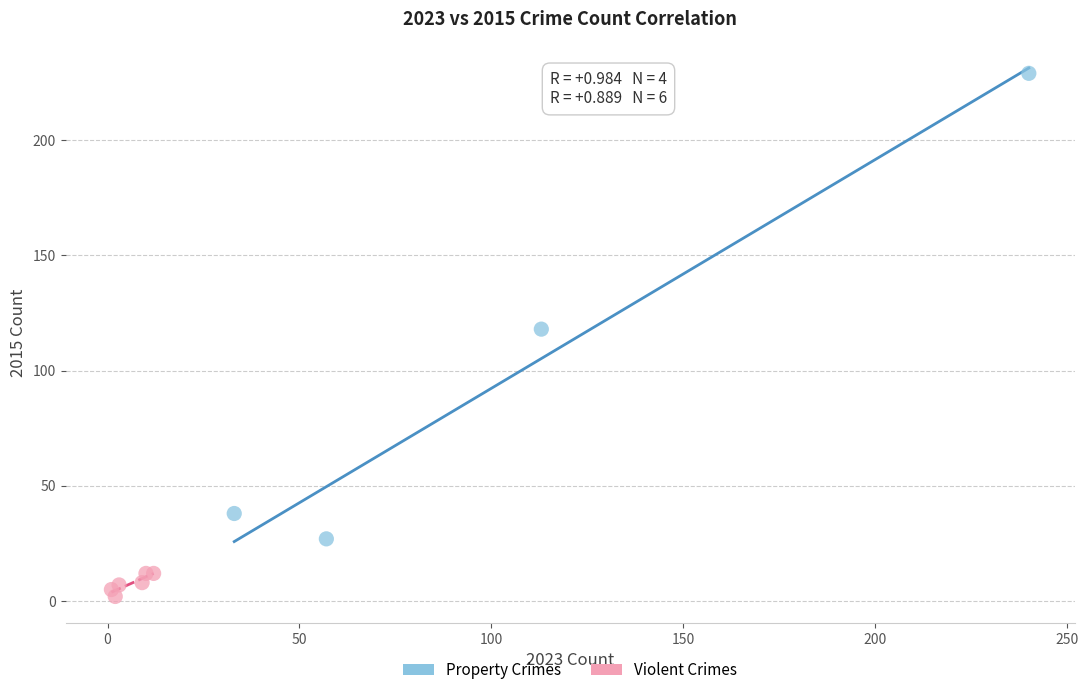

Which series has the widest spread of Y values?

Property Crimes